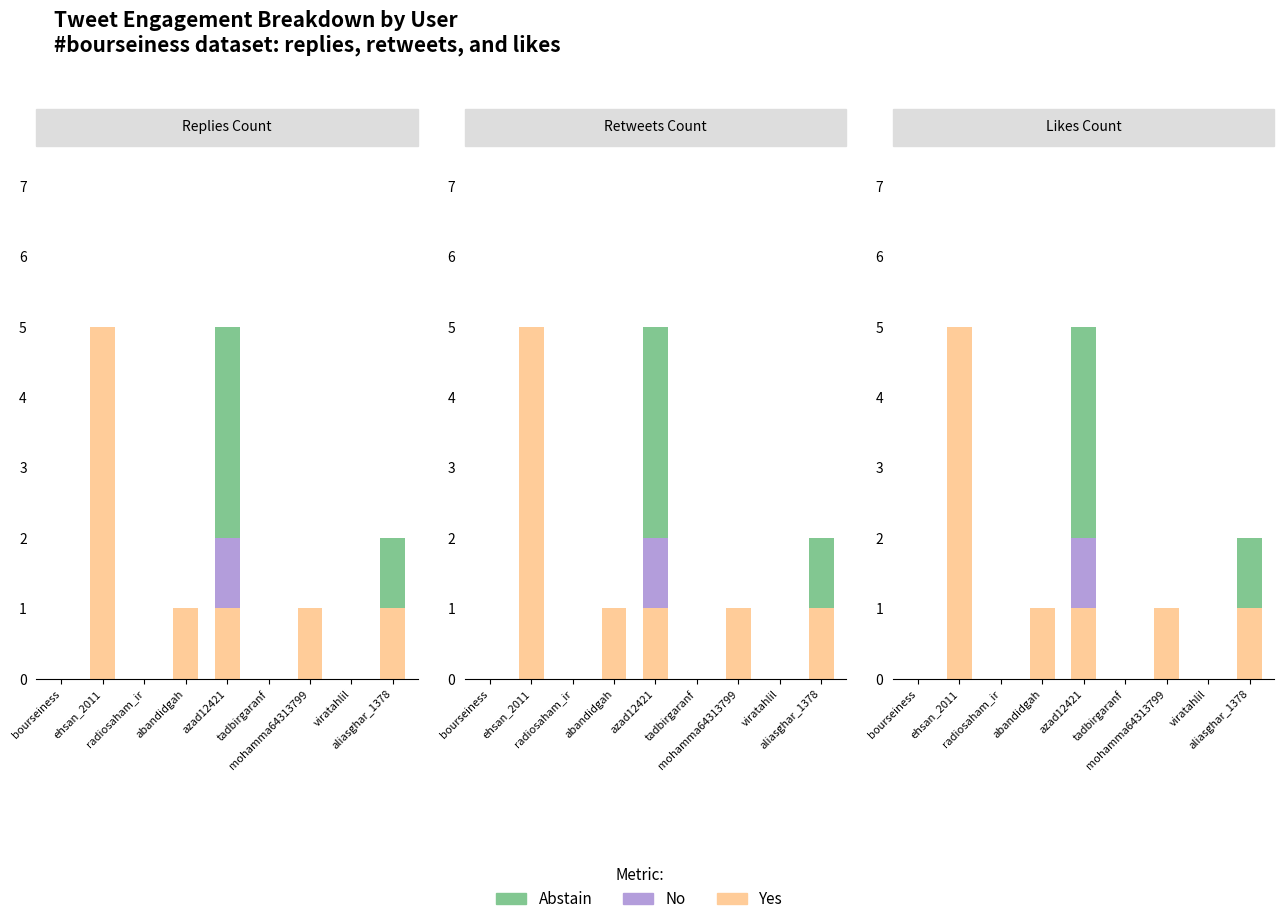

What is the value of the Yes bar at the 5th from the left?

1